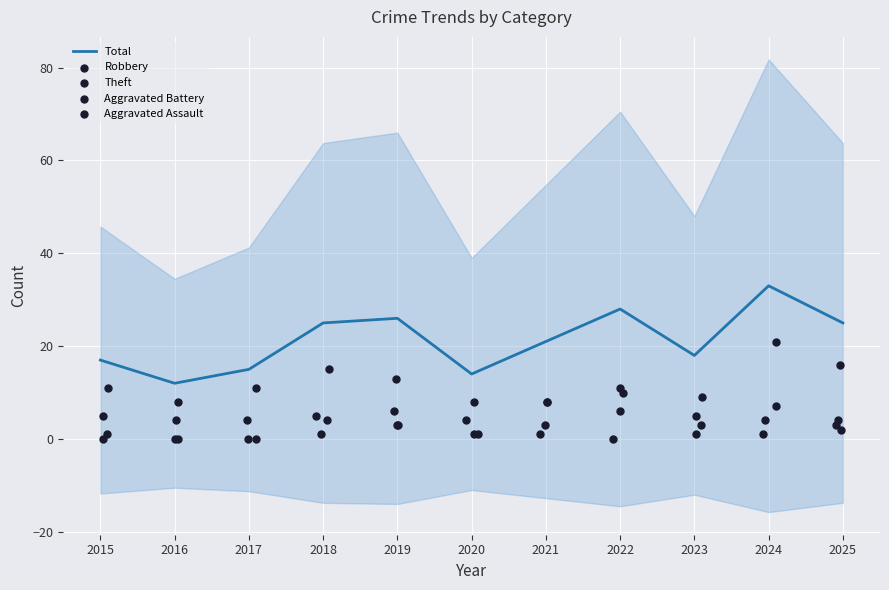

What is the total value across all series at 2022?

55